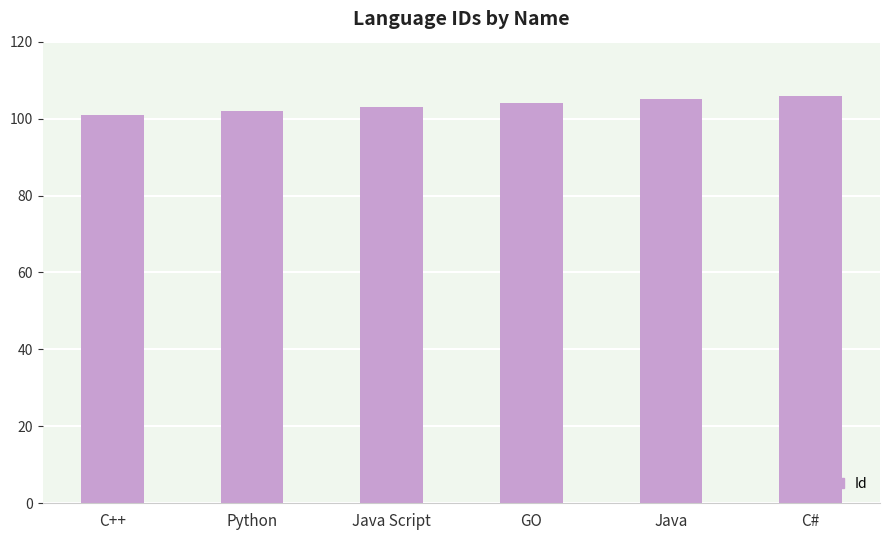

Rank the categories by value from highest to lowest.

C#, Java, GO, Java Script, Python, C++